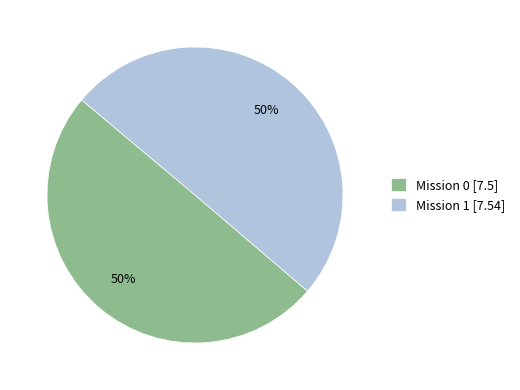

What percentage is the Mission 1 [7.54] slice, to the nearest percent?

50%